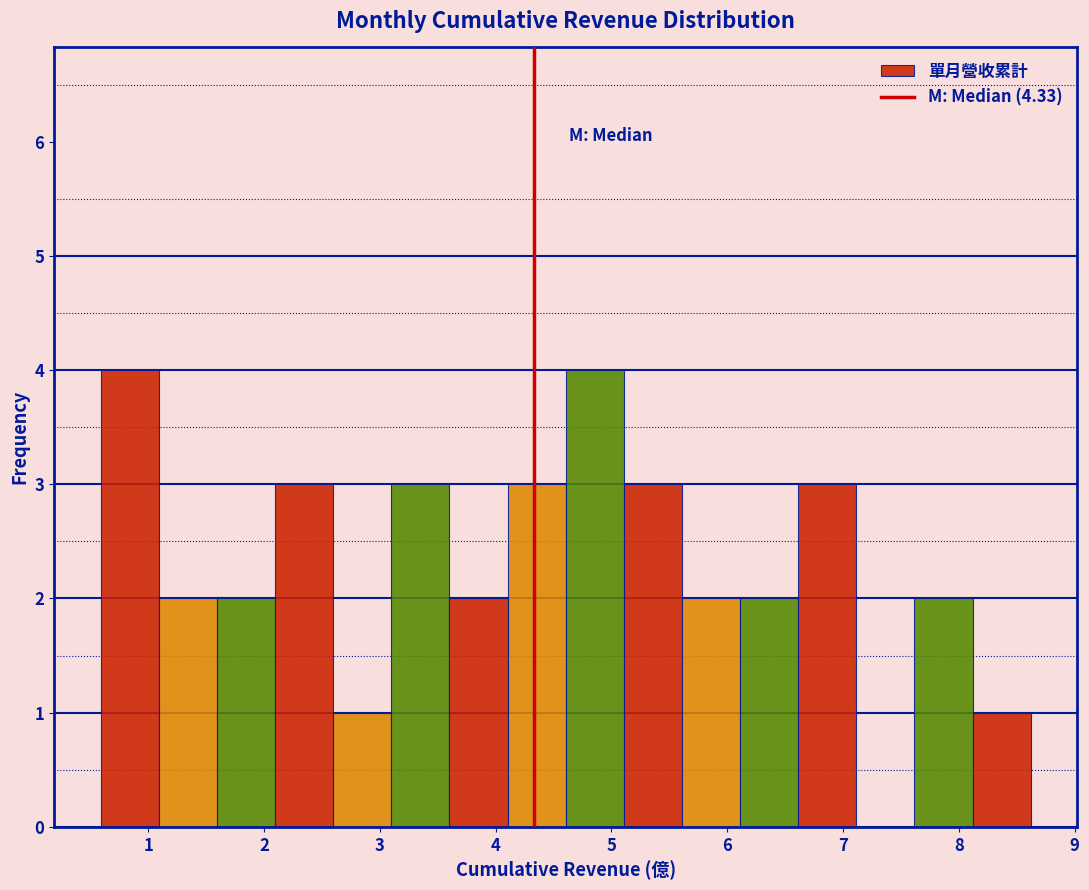

Reading left to right, transcribe this chart: for each bar, give the range it covers on the x-axis and its height. Neither the bar edges nor the heights are printed on the chart, so give them approximately, as read against the axes.

0.6 to 1.1: 4
1.1 to 1.6: 2
1.6 to 2.1: 2
2.1 to 2.6: 3
2.6 to 3.1: 1
3.1 to 3.6: 3
3.6 to 4.1: 2
4.1 to 4.6: 3
4.6 to 5.1: 4
5.1 to 5.6: 3
5.6 to 6.1: 2
6.1 to 6.6: 2
6.6 to 7.1: 3
7.1 to 7.6: 0
7.6 to 8.1: 2
8.1 to 8.6: 1